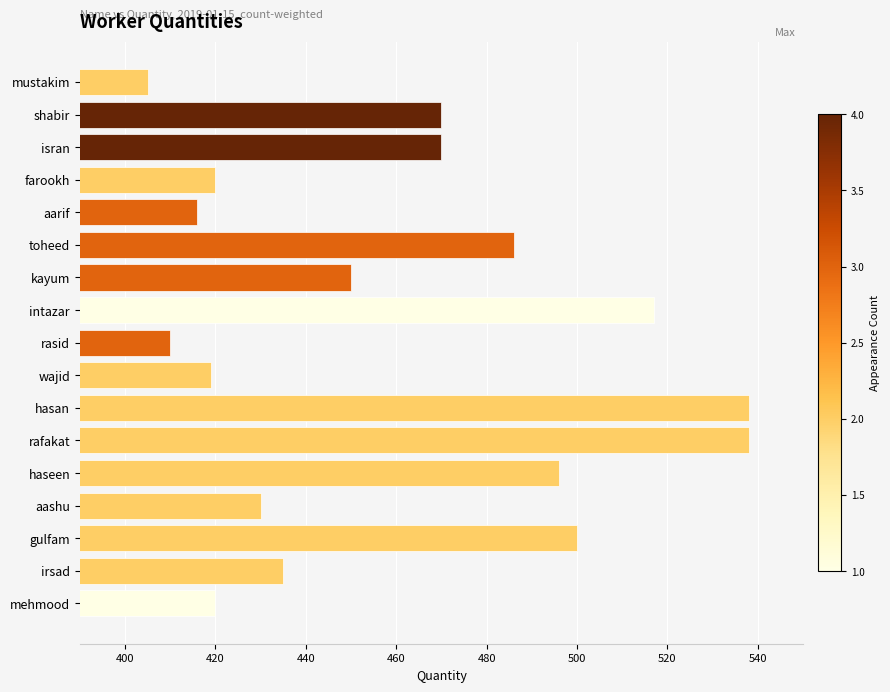

What is the ratio of the value at aashu to the value at farookh?

1.0